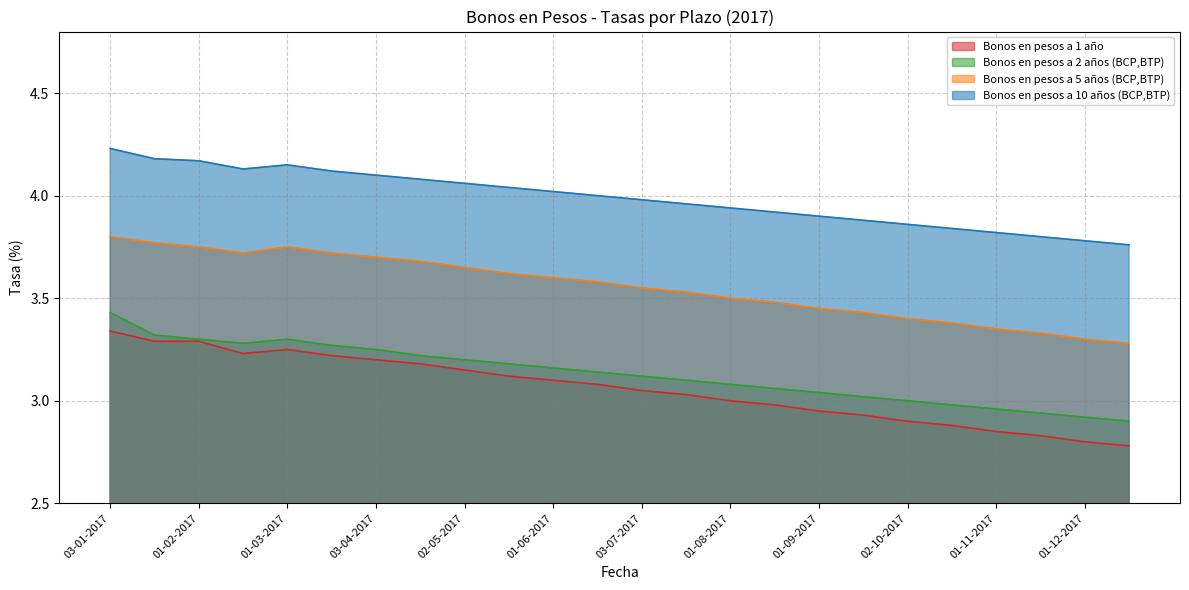

At which label does Bonos en pesos a 2 años (BCP,BTP) reach its peak?

03-01-2017